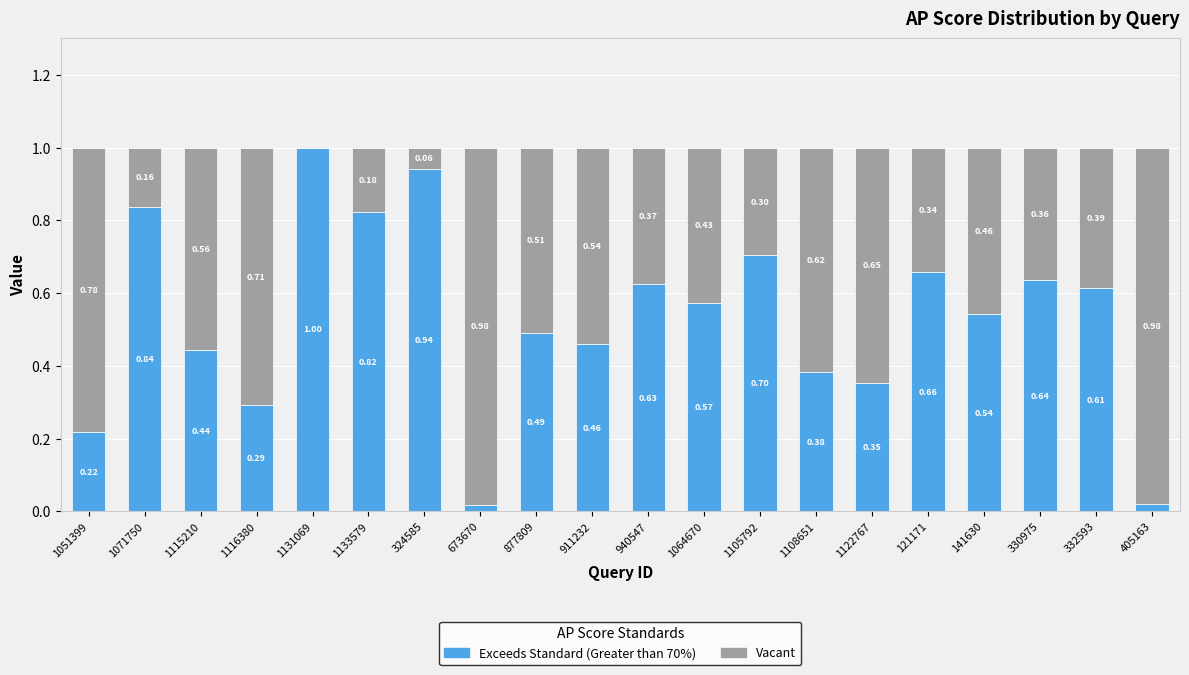

Are the bars grouped side by side (vs. stacked)?

No